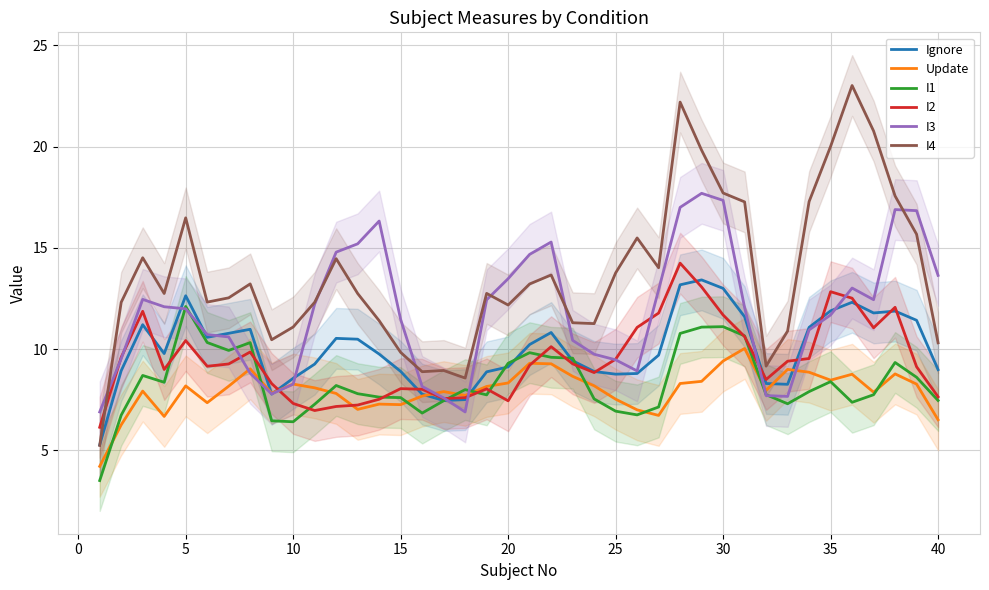

True or false: I1 has a value of 11.2 at 40.

False